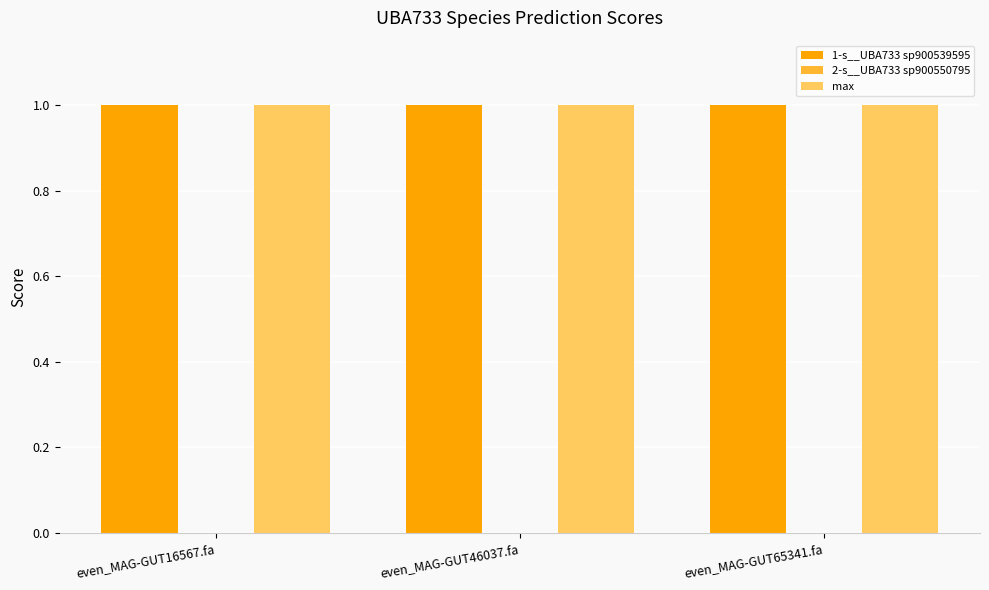

What is the average value of the 1-s__UBA733 sp900539595 series?

1.0